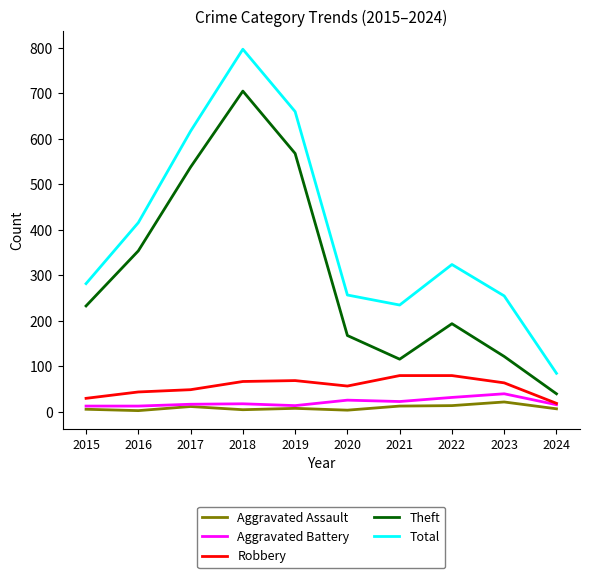

True or false: Robbery and Aggravated Assault intersect in this chart.

False